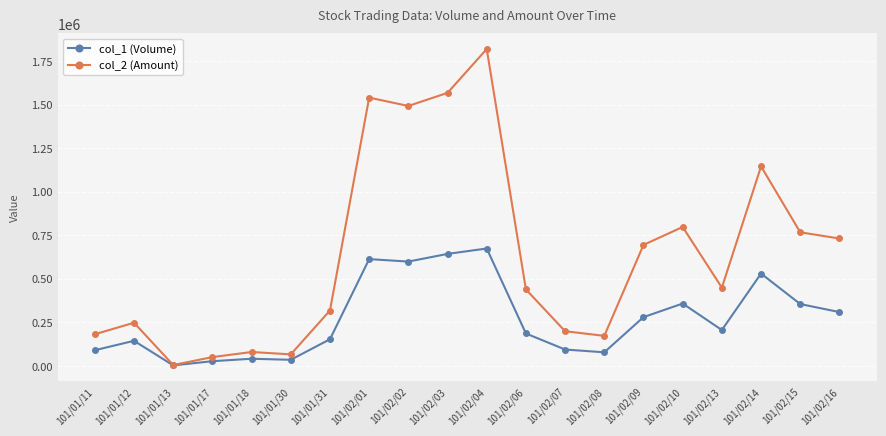

True or false: col_2 (Amount) has more than 1 points higher than both neighbors.

True